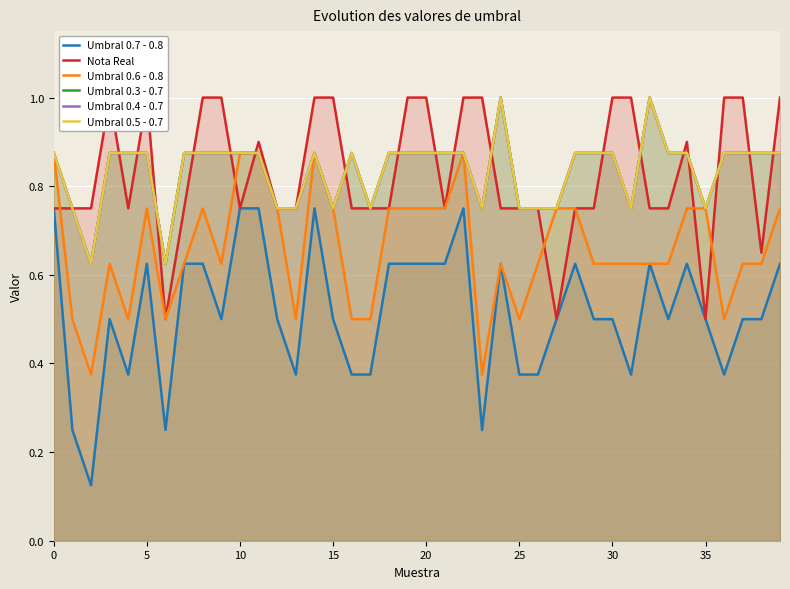

How many Umbral 0.5 - 0.7 values are between 0 and 1?

40